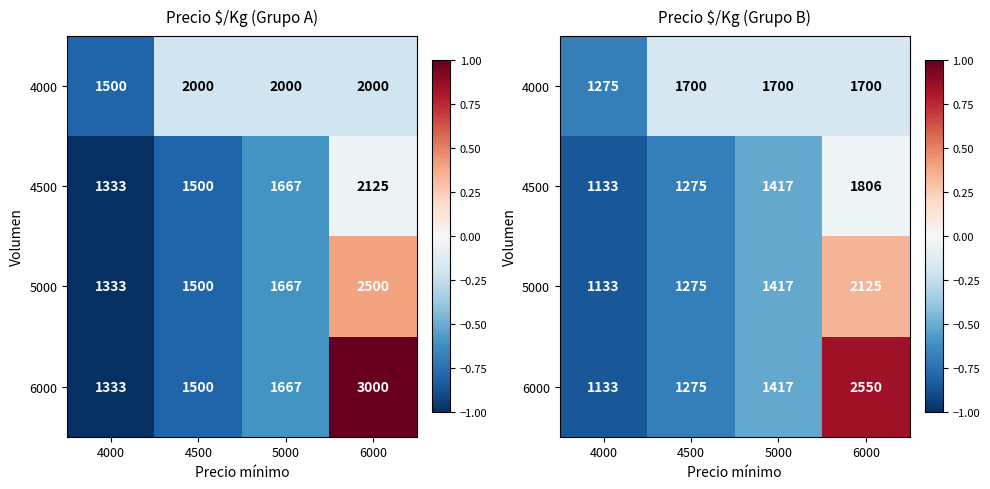

How many distinct data groups are displayed?

4